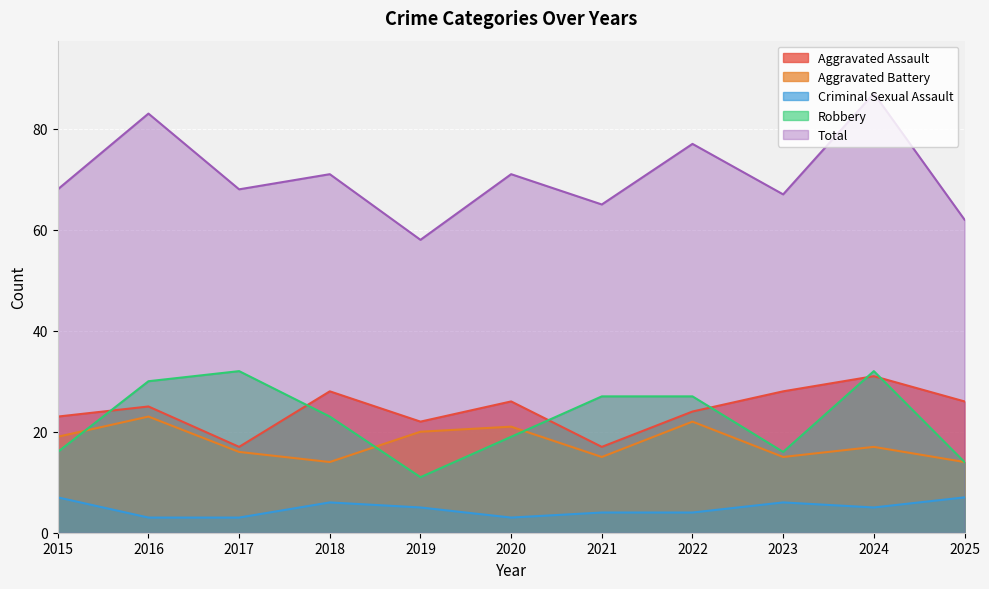

At which category is the sum across all series the highest?

2024